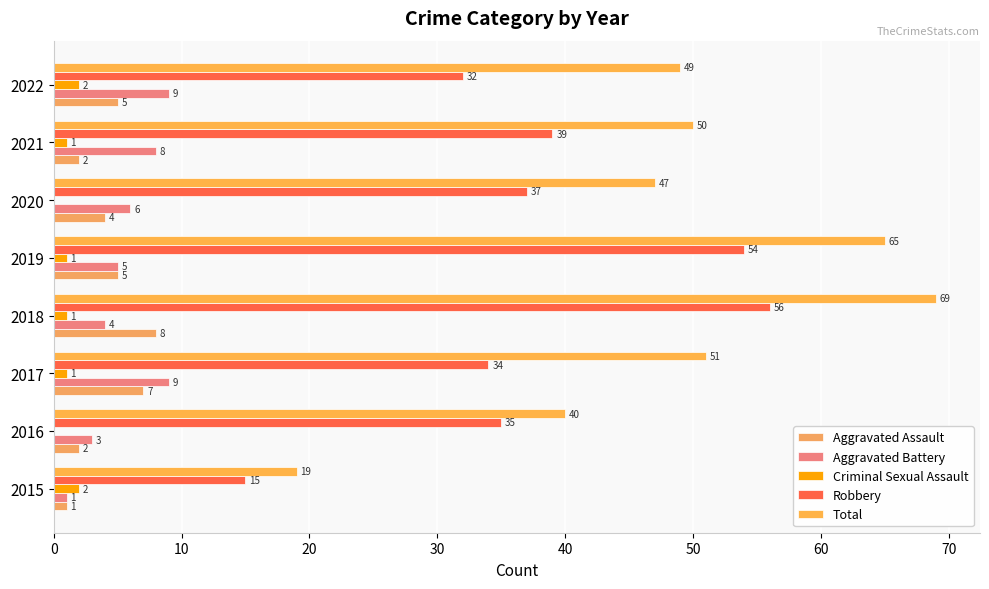

How many data points does each series have?

8